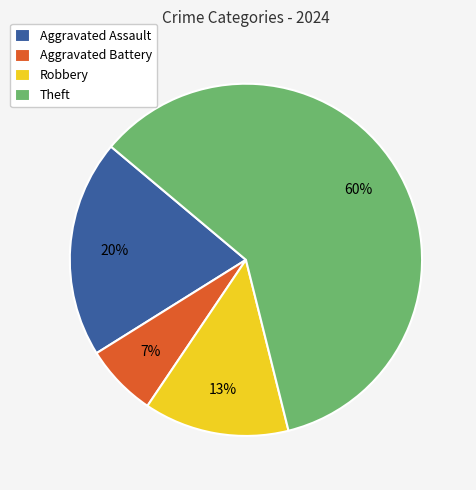

Rank the categories by value from lowest to highest.

Aggravated Battery, Robbery, Aggravated Assault, Theft